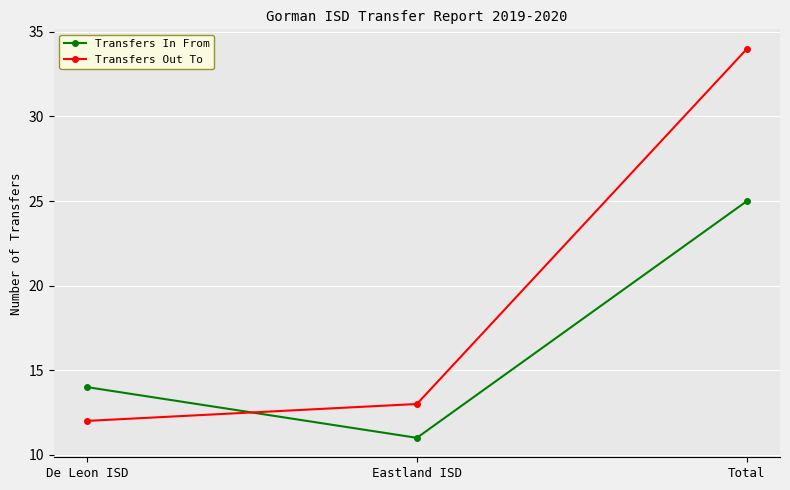

At which category is the sum across all series the highest?

Total